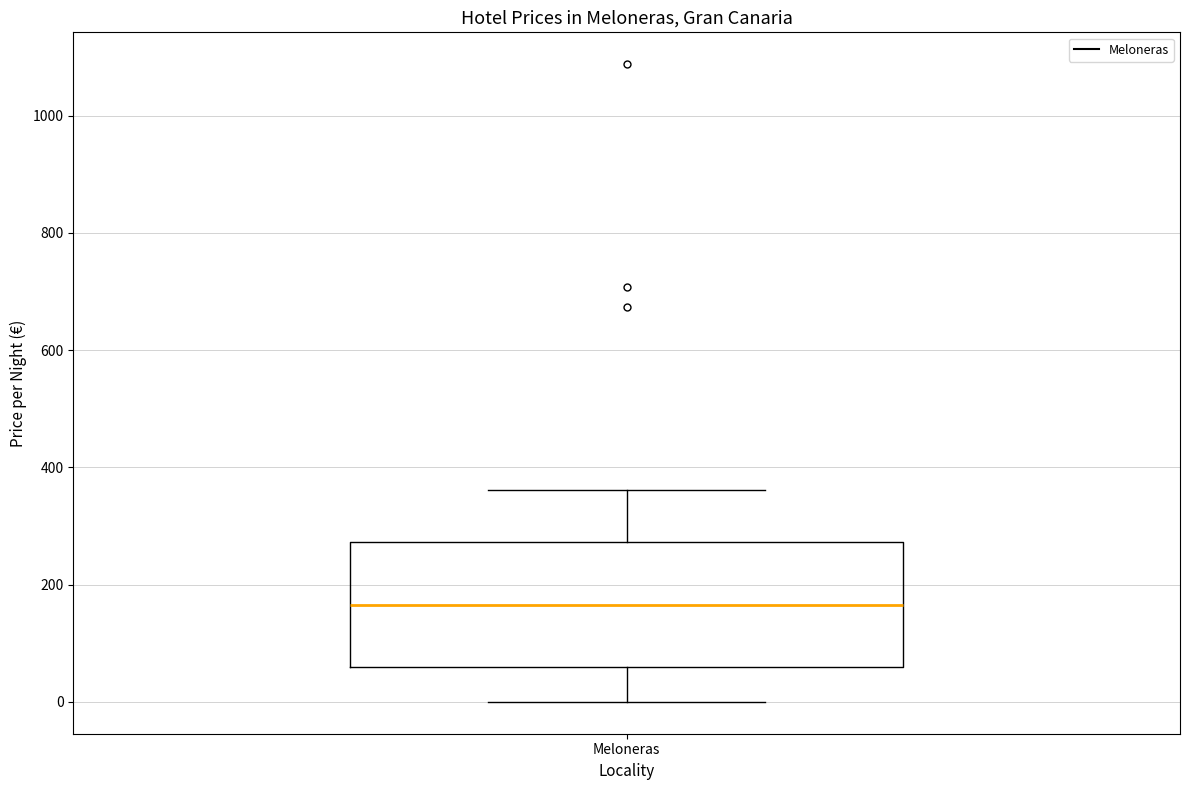

Transcribe this box plot: give where the median line is, the range the box spans, and where the two whiskers end, as read against the y-axis. The values are not printed on the chart, so give them approximately, as read against the axis.

median 160, box 60 to 280, whiskers 0 to 360